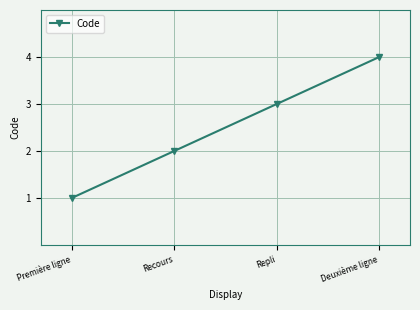

Reading left to right, what are all the values shown in this chart?

Première ligne=1	Recours=2	Repli=3	Deuxième ligne=4